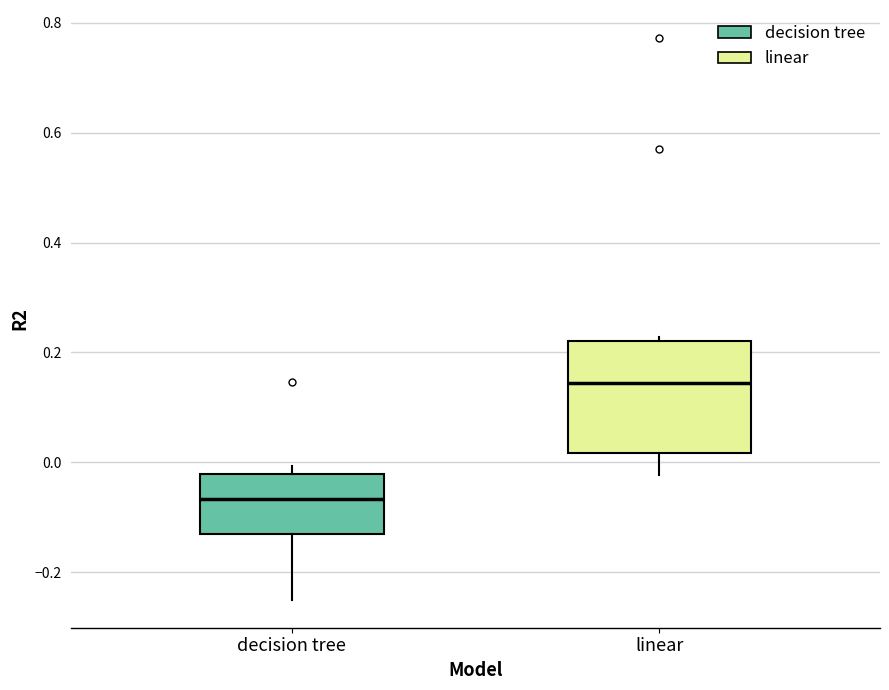

Reading left to right, transcribe this box plot: for each box, give where its median line is, the range the box spans, and where its two whiskers end, as read against the y-axis. The values are not printed on the chart, so give them approximately, as read against the axis.

decision tree: median -0.06, box -0.14 to -0.02, whiskers -0.24 to 0.00
linear: median 0.14, box 0.02 to 0.22, whiskers -0.02 to 0.22 (just above the box's upper edge)